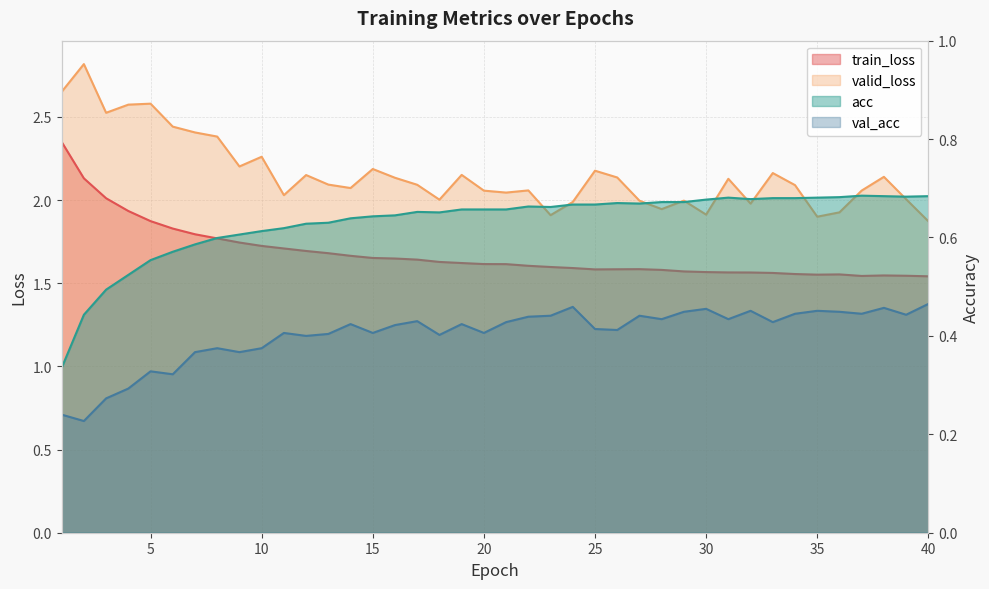

Between 20 and 32, which series saw the biggest shift?

valid_loss